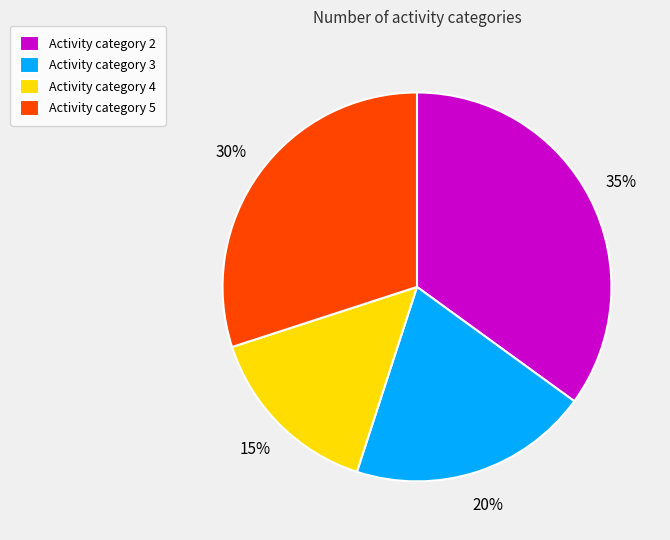

To the nearest percent, what percentage of the pie is Activity category 2?

35%